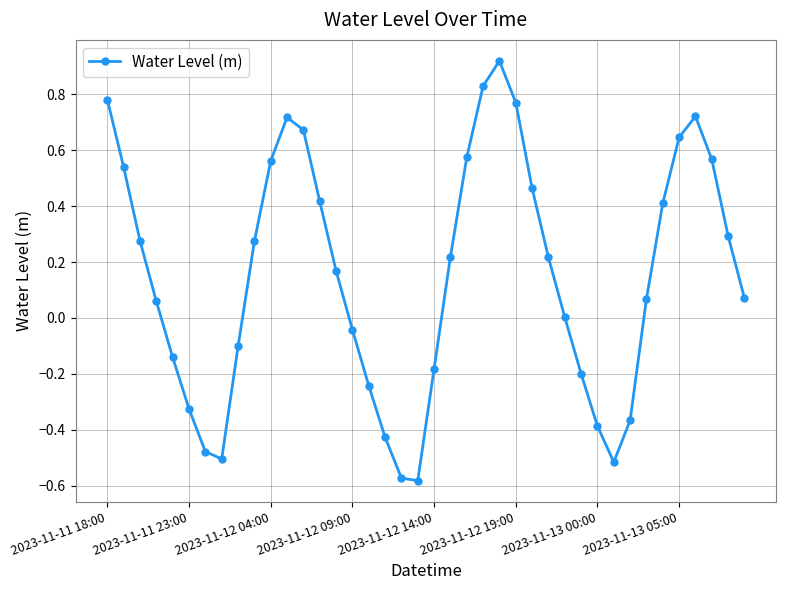

How many points are lower than both their immediate neighbors (excluding endpoints)?

3